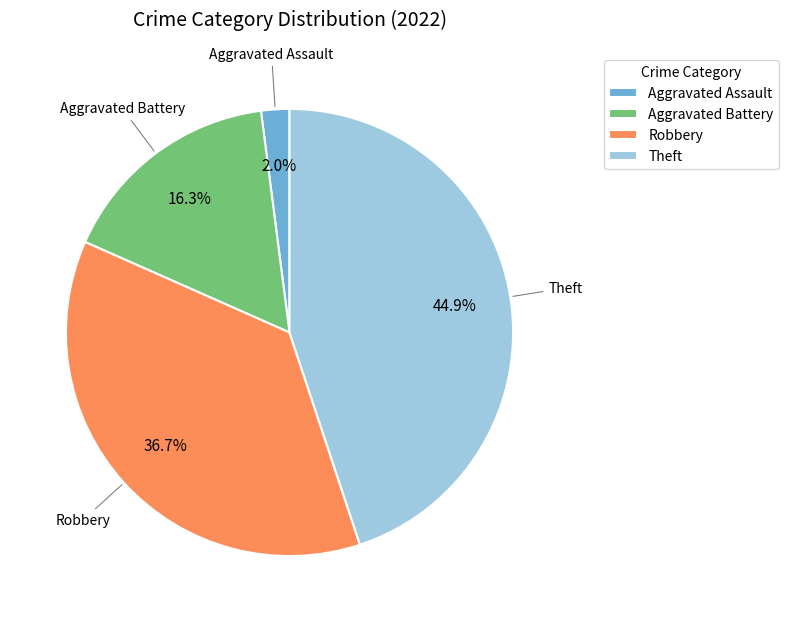

How many segments does this pie chart have?

4